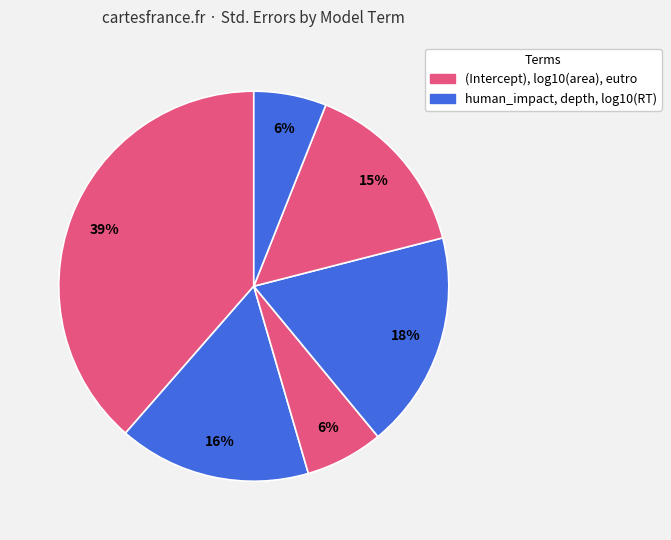

Is there a majority slice in this chart?

No